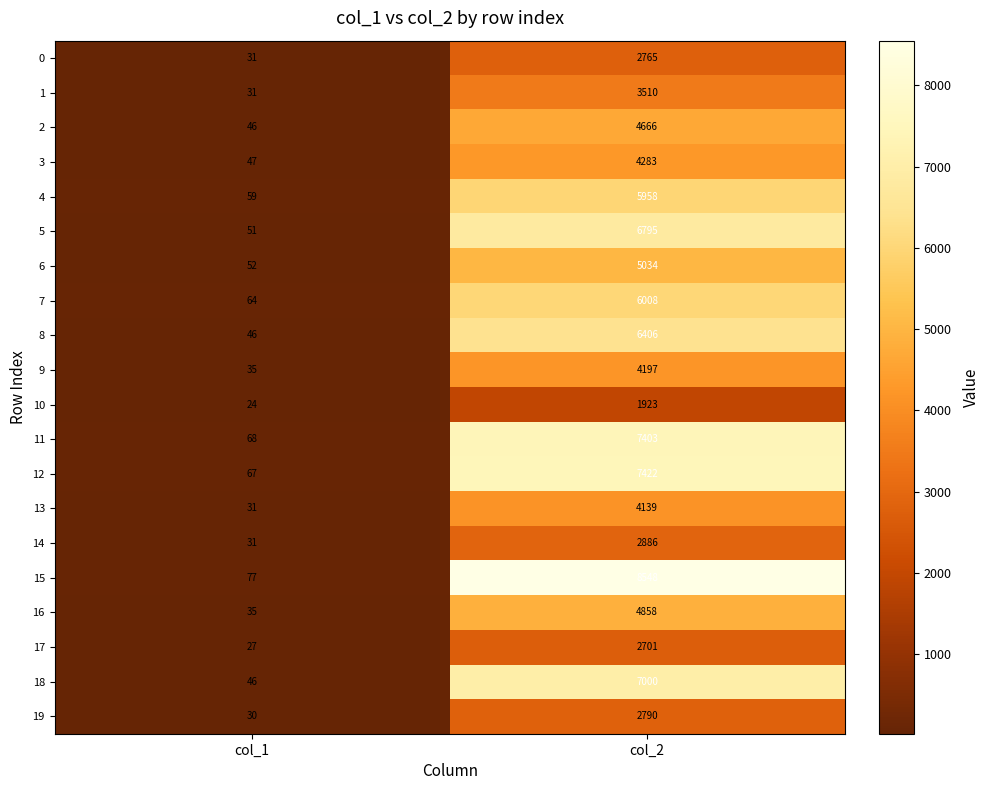

True or false: 7 has a value of 9270 at col_2.

False